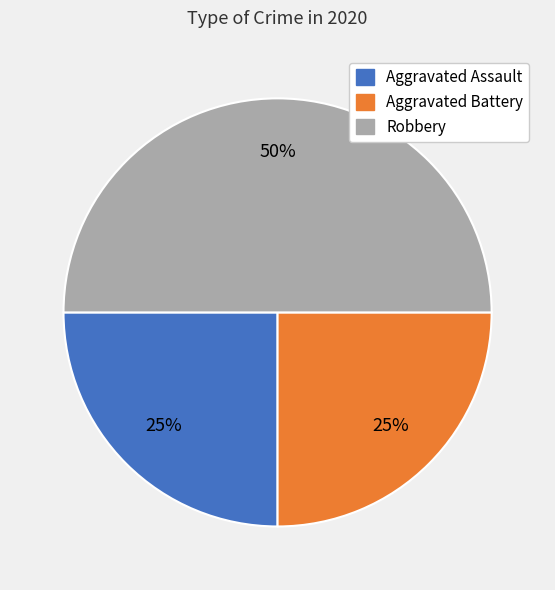

True or false: Robbery accounts for 50% of the total.

True